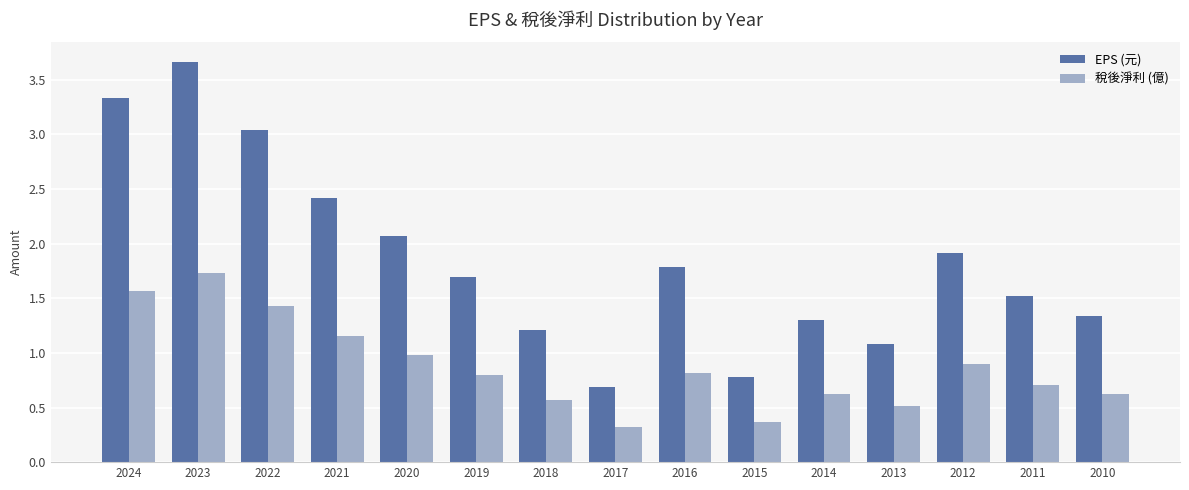

Which series has the largest total across all categories?

EPS (元)